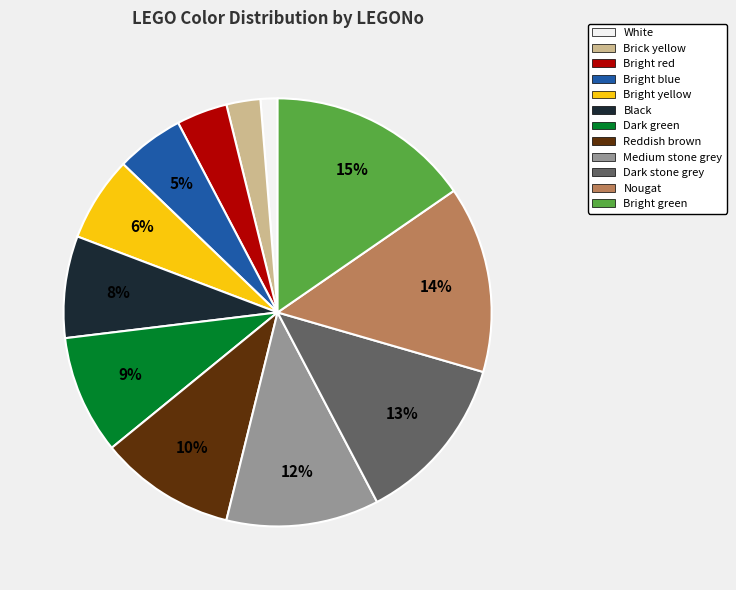

How many segments does this pie chart have?

12